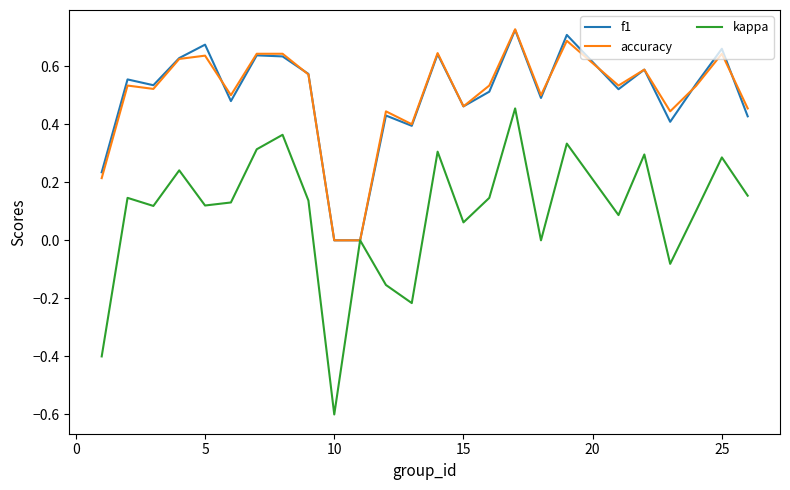

In f1, how many points are higher than both neighbors (excluding endpoints)?

9